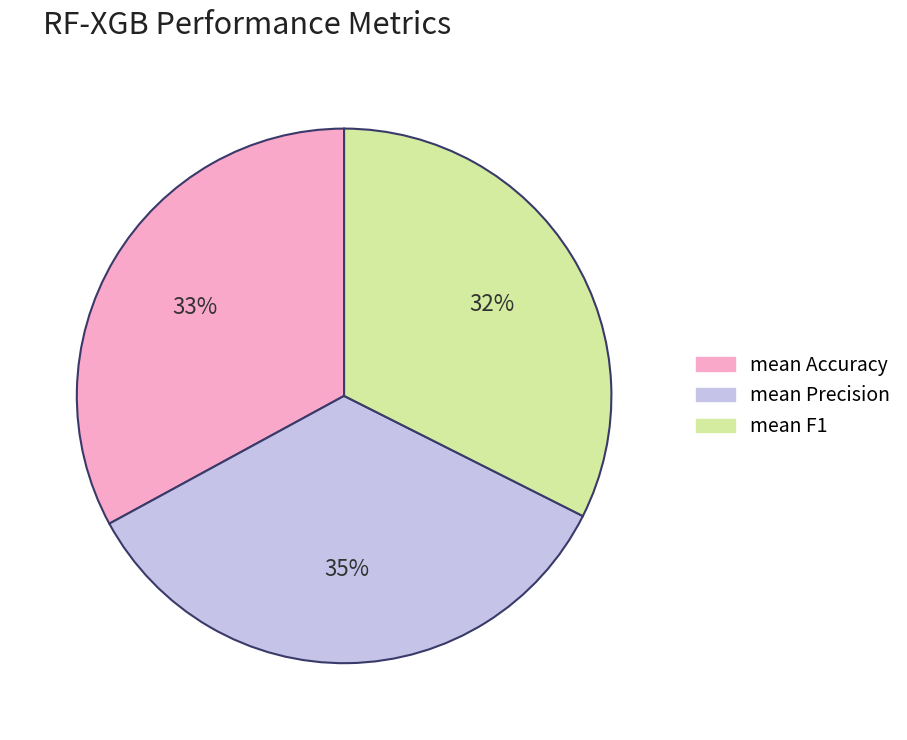

What is the smallest slice in the pie chart?

mean F1